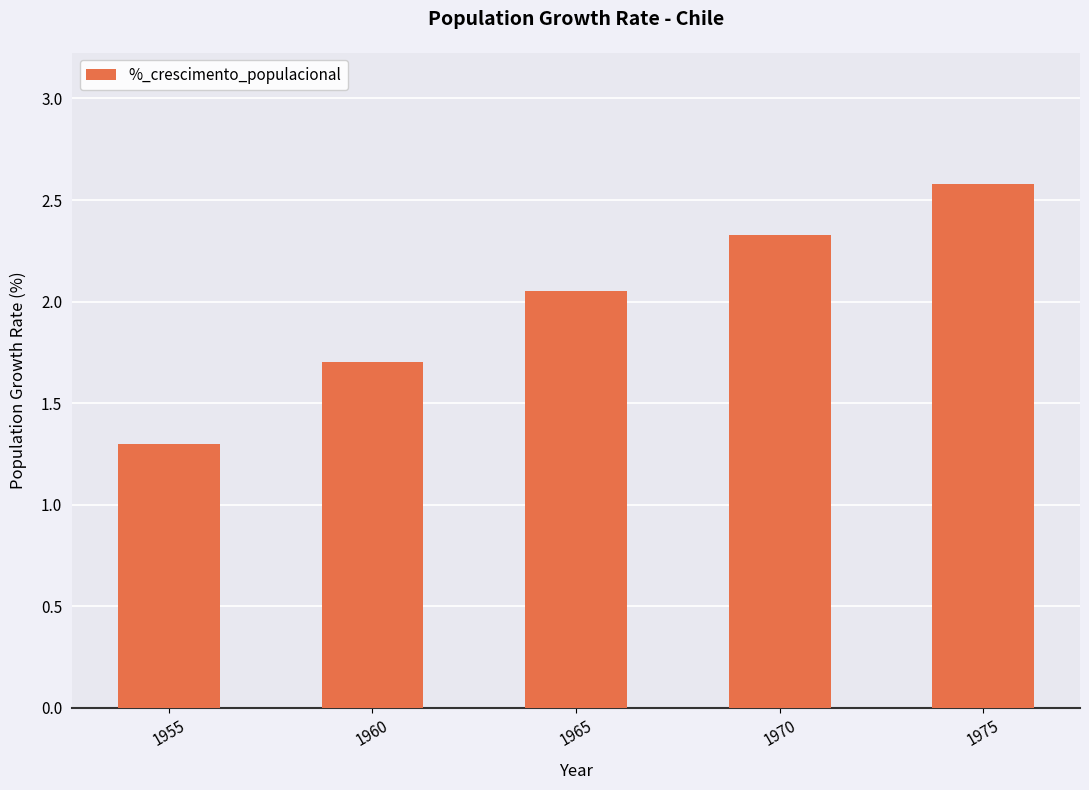

Approximately how many times larger is the value at 1975 compared to 1970?

1.1